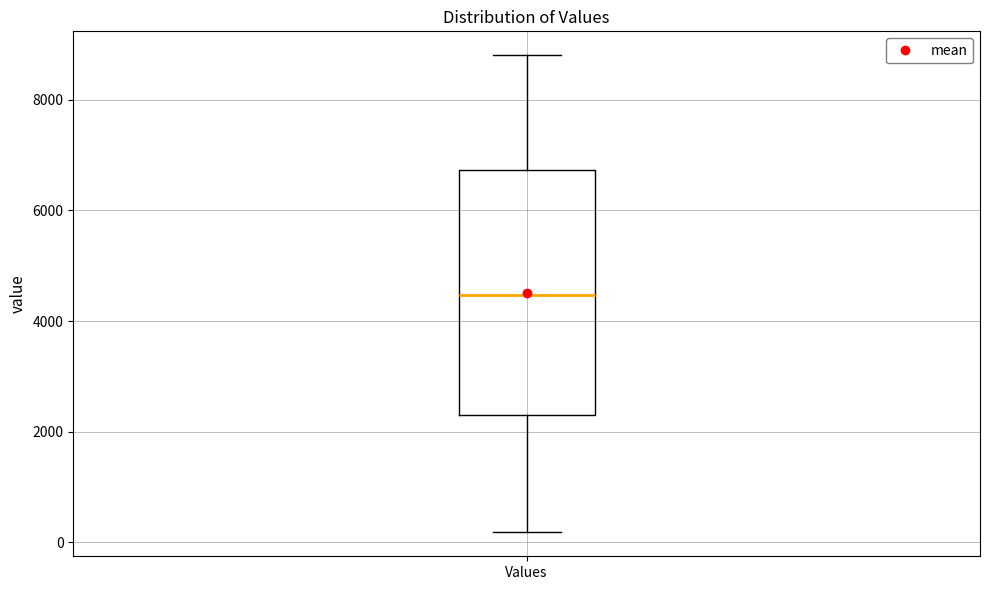

Where does the median line of the box for Values sit on the y-axis? The values are not printed on the chart, so give them approximately, as read against the axis.

4400